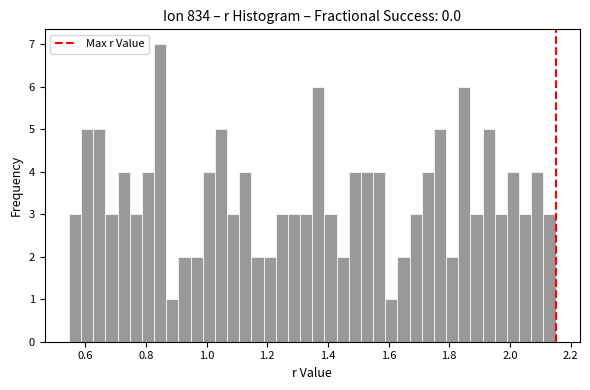

Around what value on the x-axis is the tallest bar? Give the approximate position of its centre, as read against the axis.

0.84